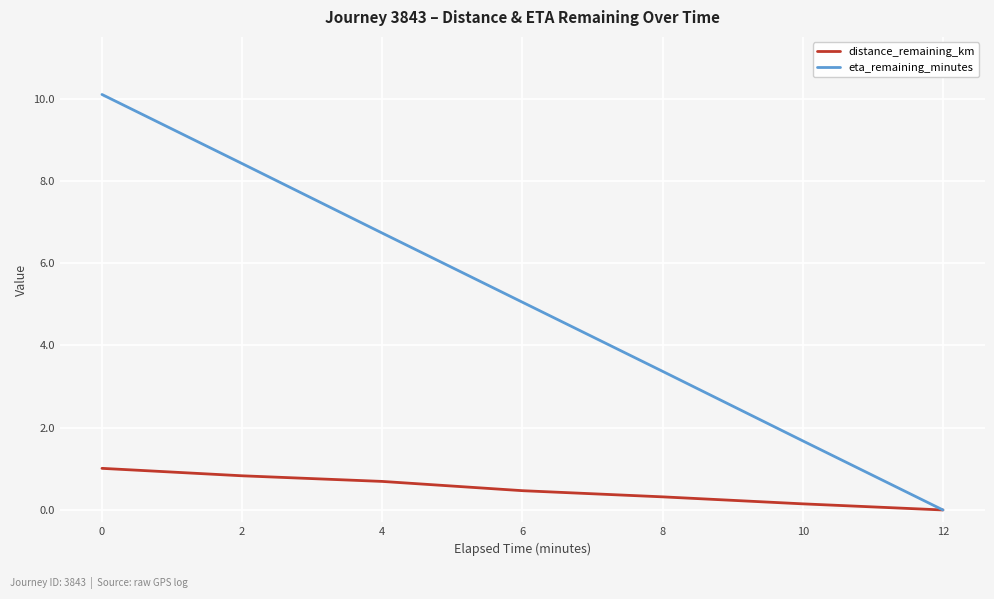

What are all the series names shown in the legend?

distance_remaining_km, eta_remaining_minutes